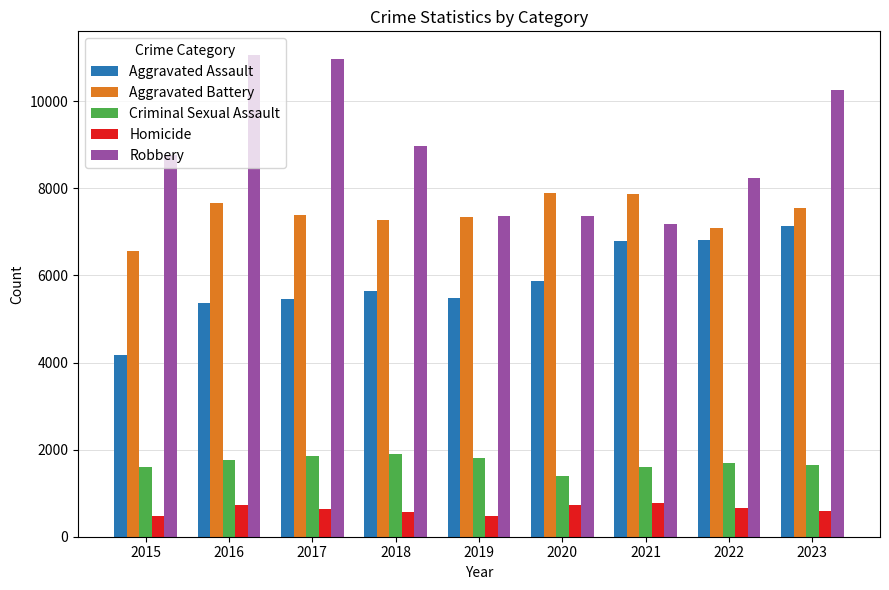

Which series changed the most between 2016 and 2019?

Robbery